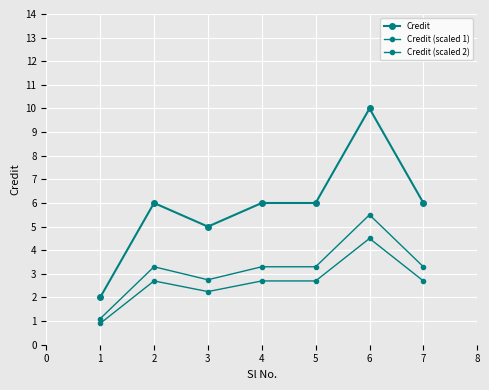

Which series has the largest total across all categories?

Credit